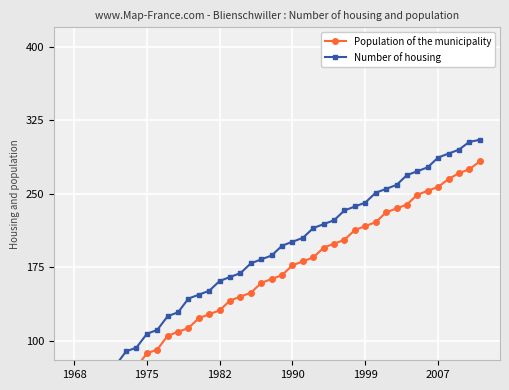

How many data points in Population of the municipality are less than 167?

20